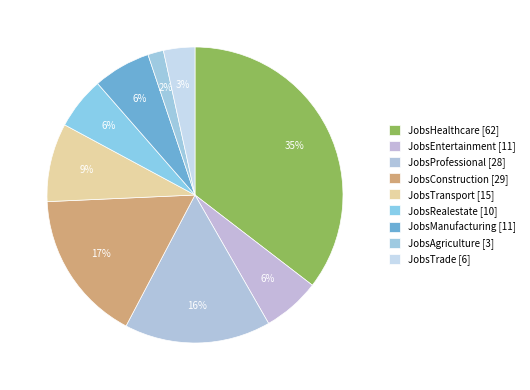

Is there a majority slice in this chart?

No